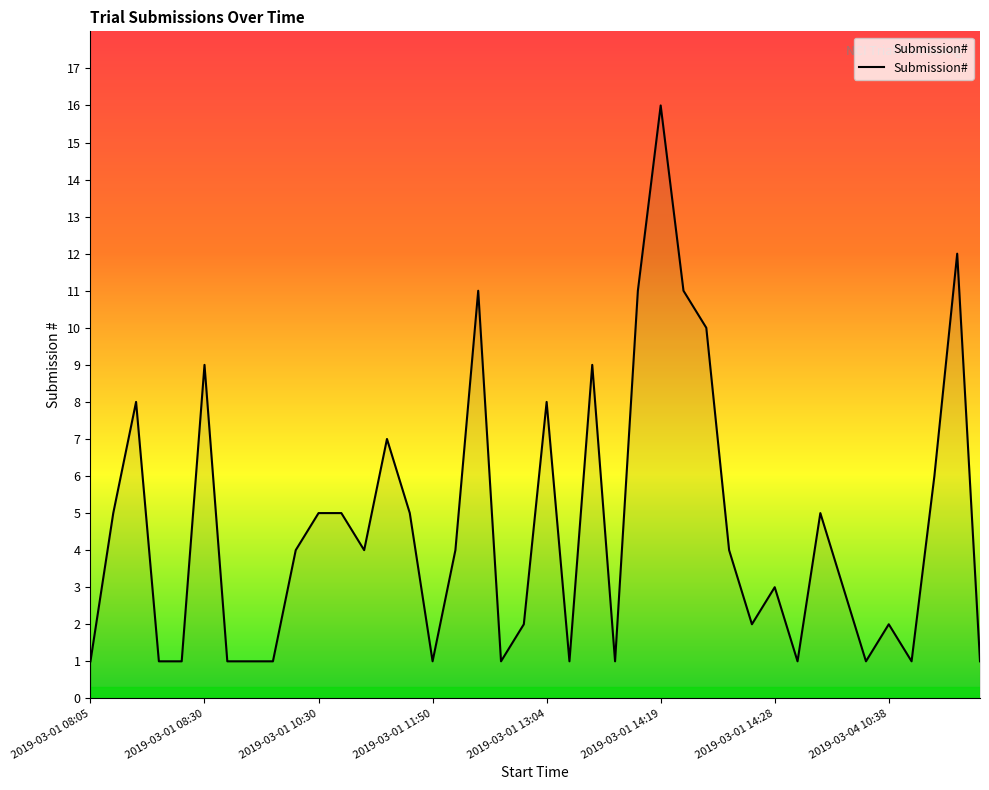

What is the minimum value shown in the chart?

1